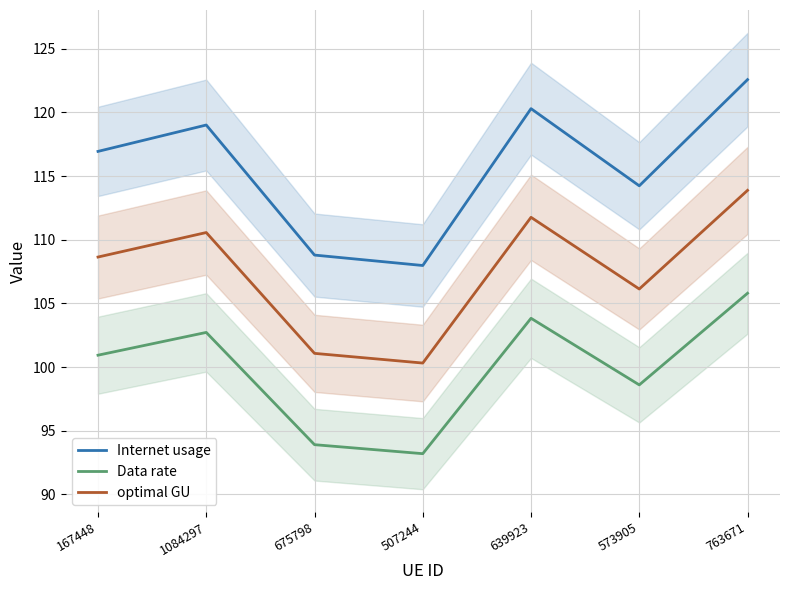

Reading left to right, extract all data points from this chart.

Internet usage: 116.9	119.0	108.8	108.0	120.3	114.2	122.6
Data rate: 100.9	102.7	93.9	93.2	103.8	98.6	105.8
optimal GU: 108.6	110.6	101.1	100.3	111.8	106.1	113.9